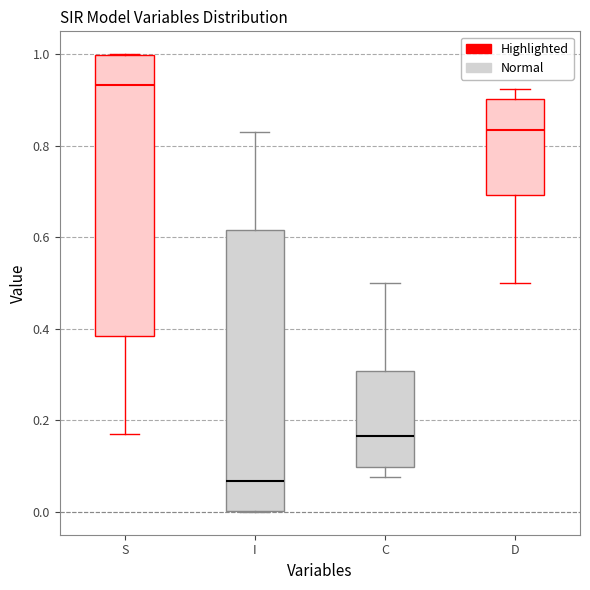

Which box has the lowest median line?

I